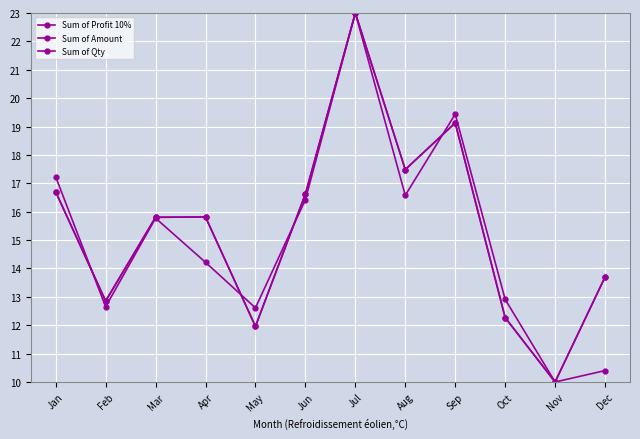

What is the value of the Sum of Amount point at the 8th from the left?

17.5